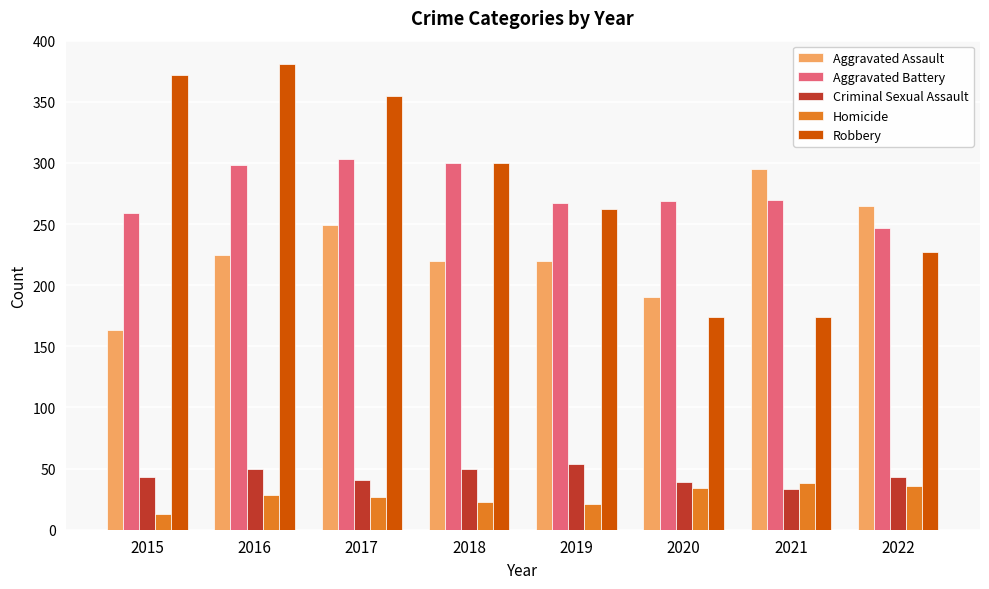

Is the value of Robbery at 2016 greater than the value of Criminal Sexual Assault at 2022?

Yes